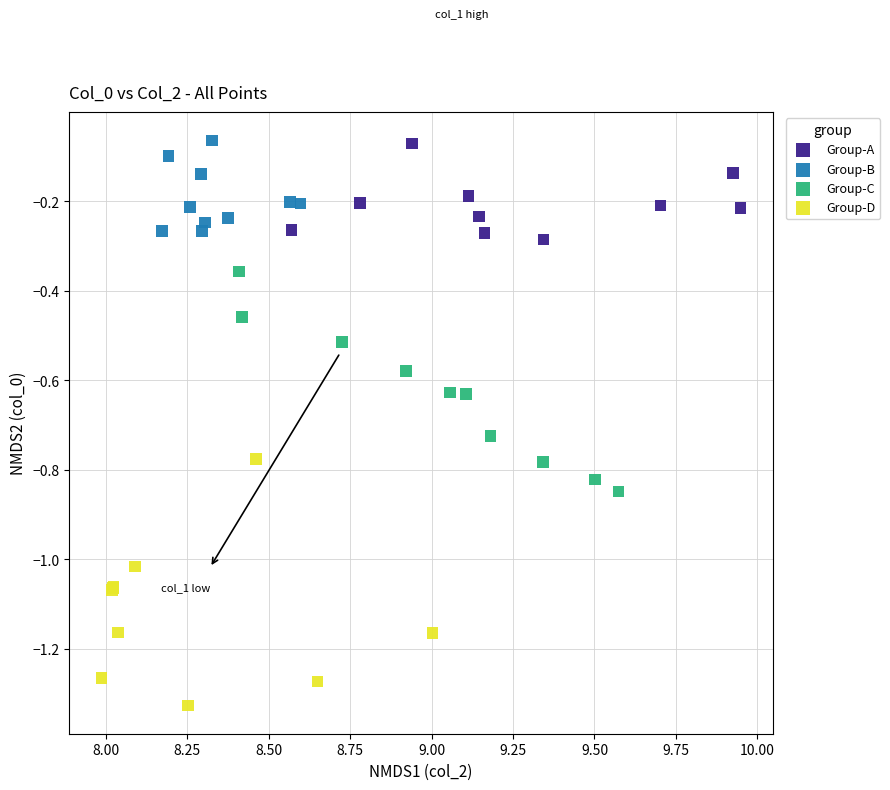

Which series has the largest Y range (max minus min)?

Group-D